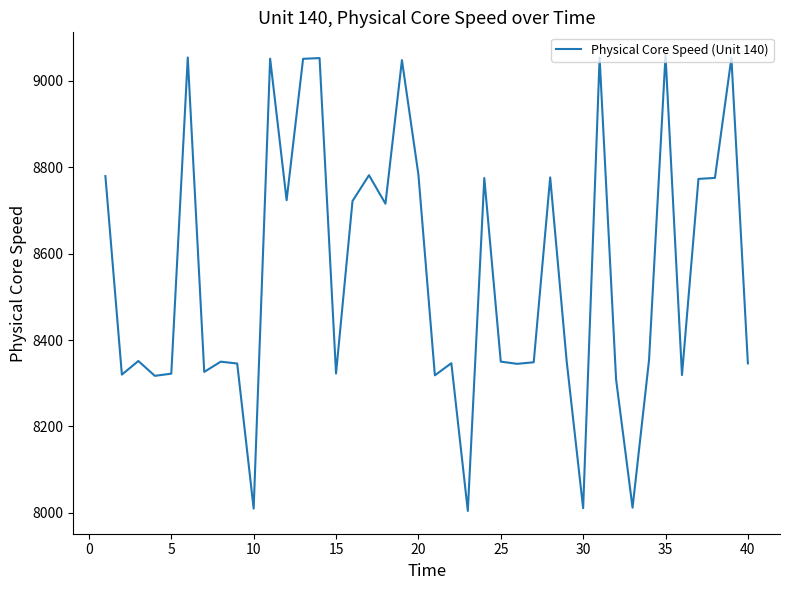

What is the greatest value displayed?

9059.3